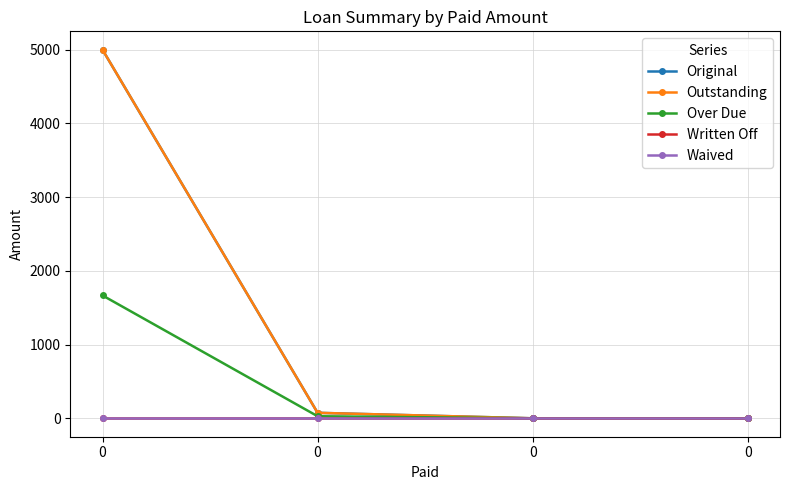

Is this an area chart (filled region under the line)?

No